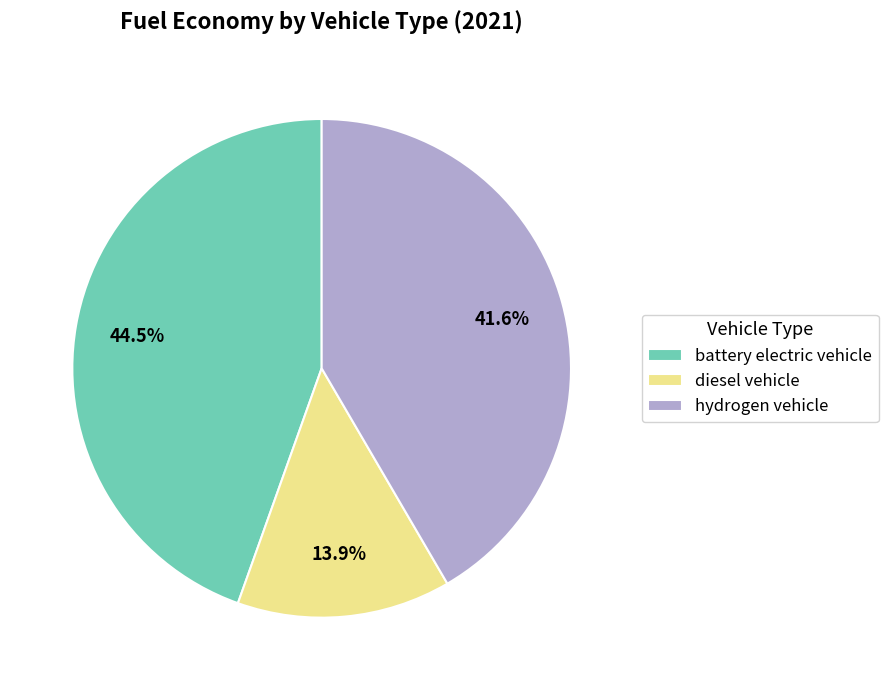

How many segments does this pie chart have?

3